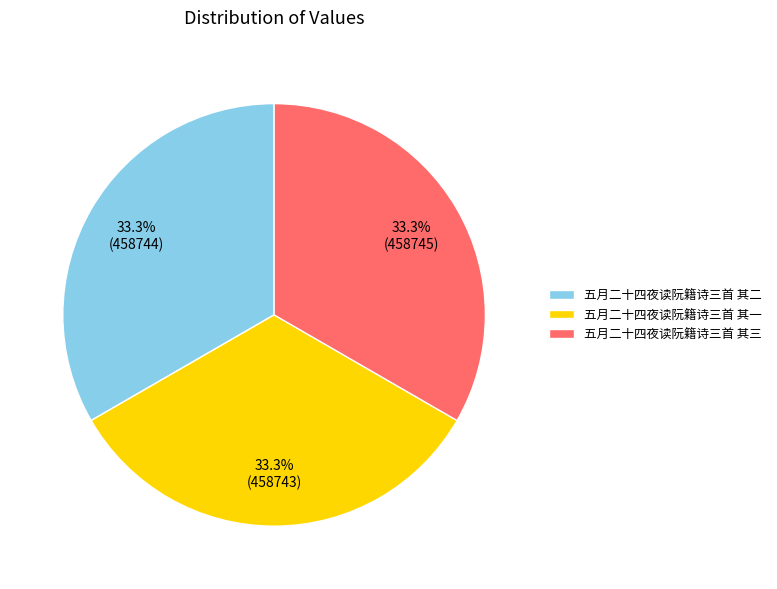

To the nearest percent, what percentage of the pie is 五月二十四夜读阮籍诗三首 其一?

33%